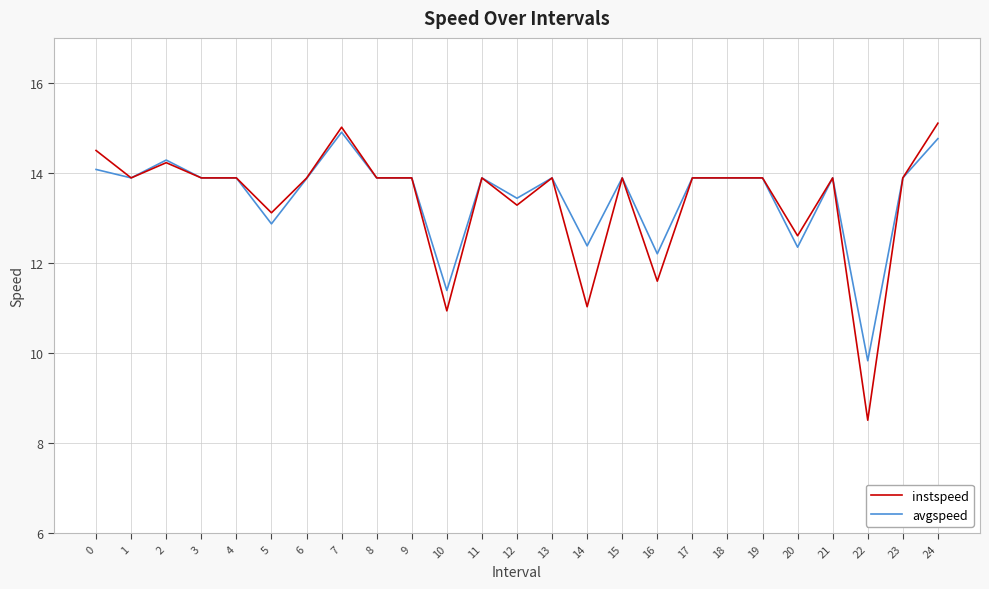

Is it true that instspeed equals 23.3 at 13?

False